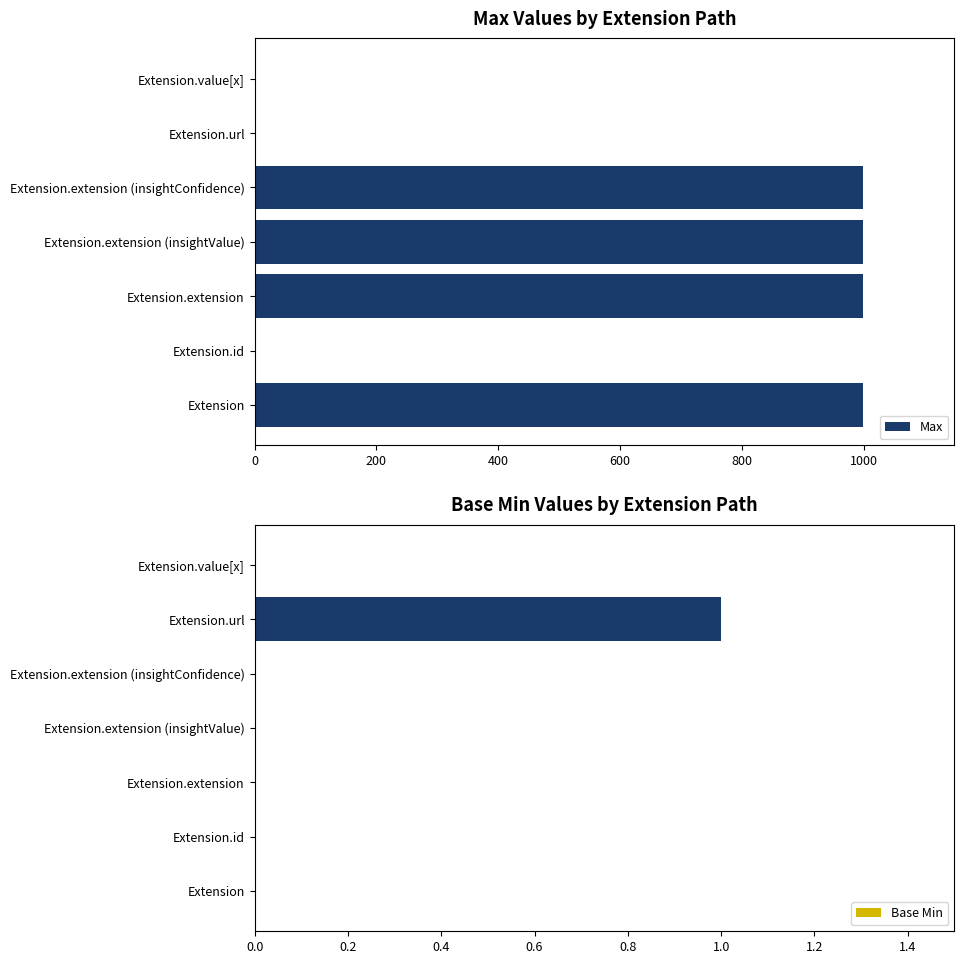

At how many categories does at least one series exceed 641?

4